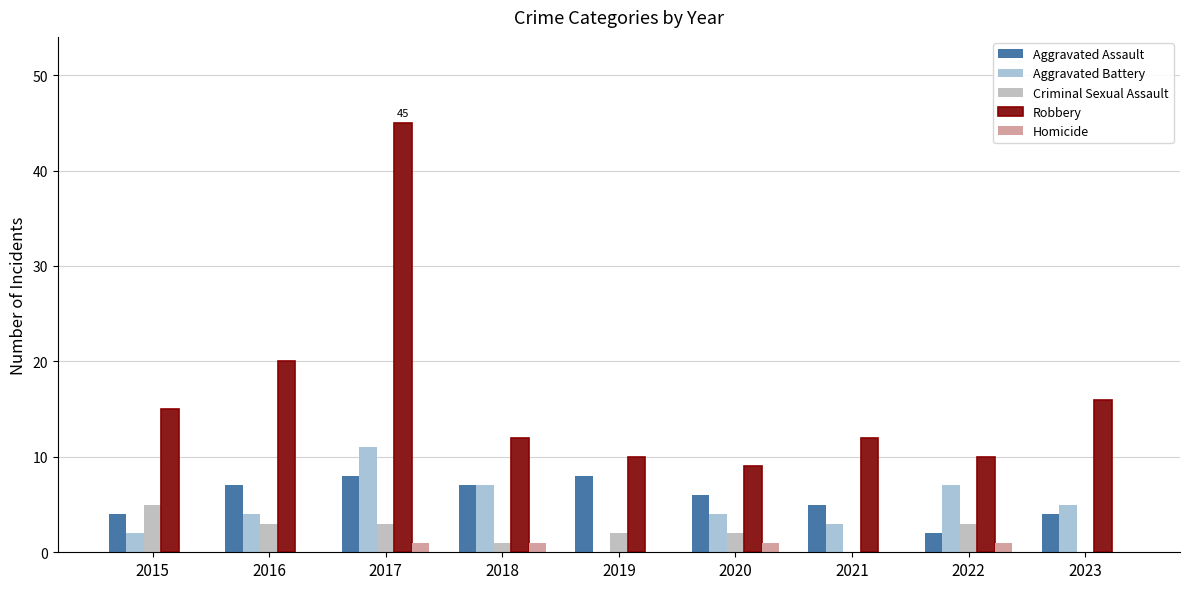

The Robbery series shows 13 at 2016. True or false?

False